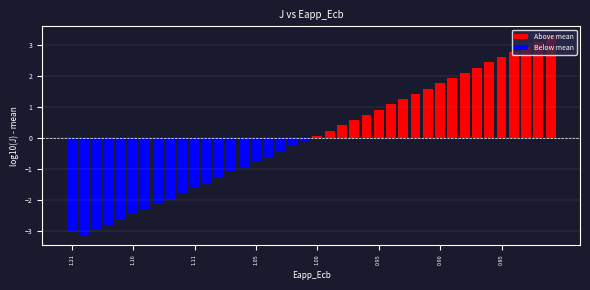

What is the maximum value shown in the chart?

3.3